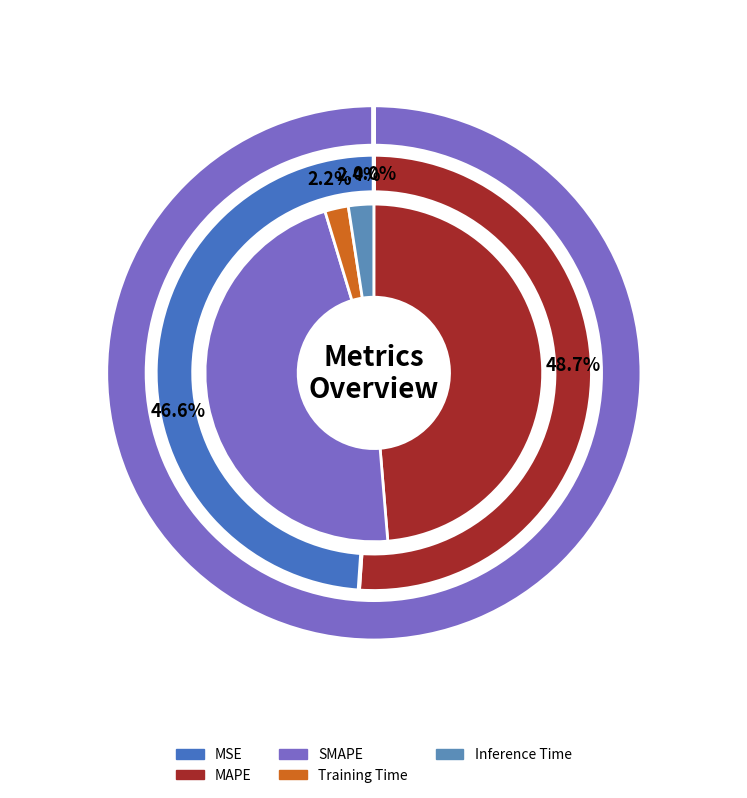

To the nearest percent, what is the combined percentage of Inference Time and MAPE?

51%